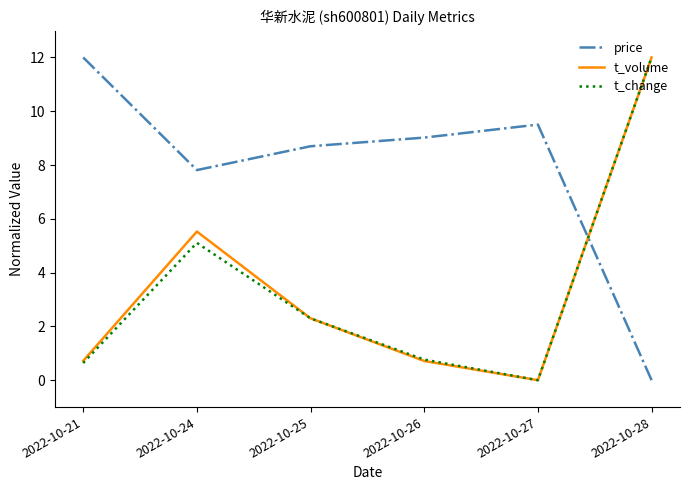

What is the spread (max minus min) of values at 2022-10-21?

11.4